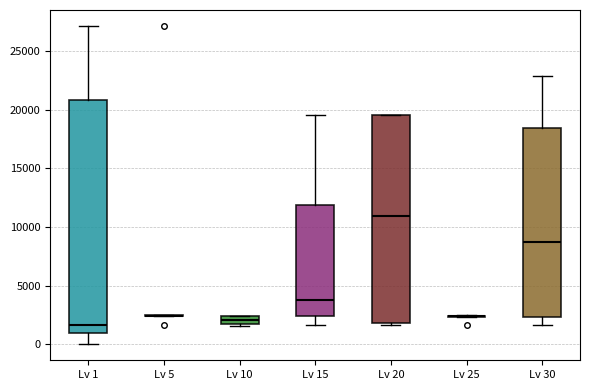

Where is the upper edge of the box for Lv 10 on the y-axis? The values are not printed on the chart, so give them approximately, as read against the axis.

2500